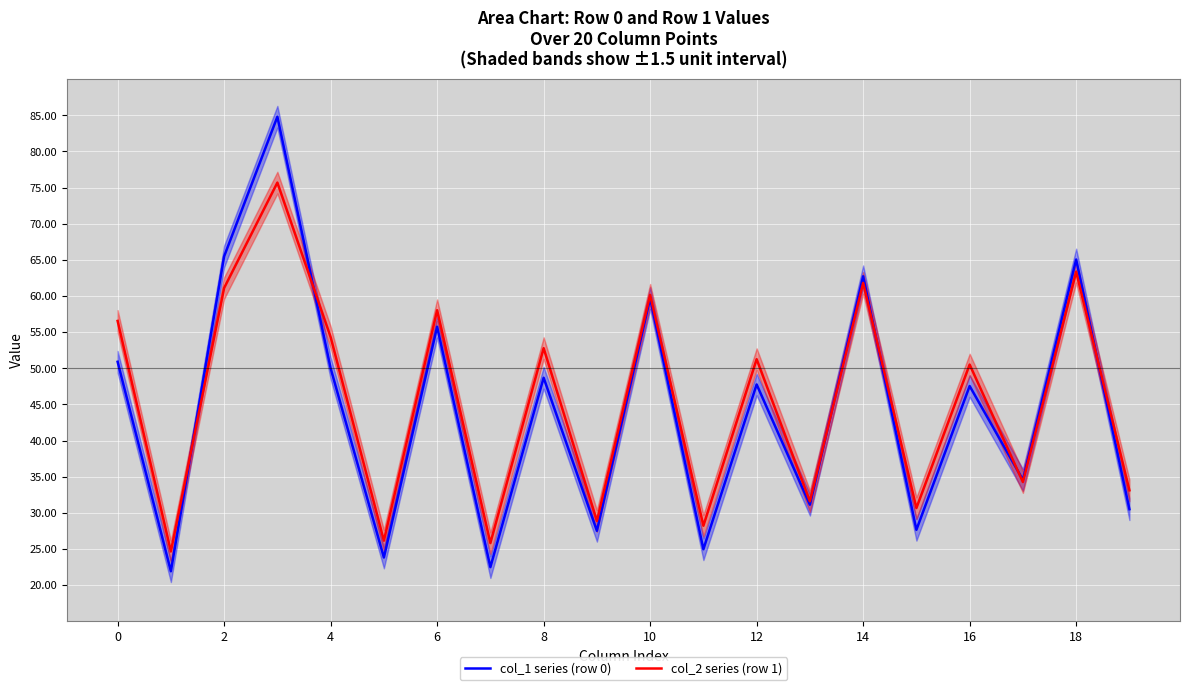

What is the highest value of the col_1 series (row 0) series?

84.8